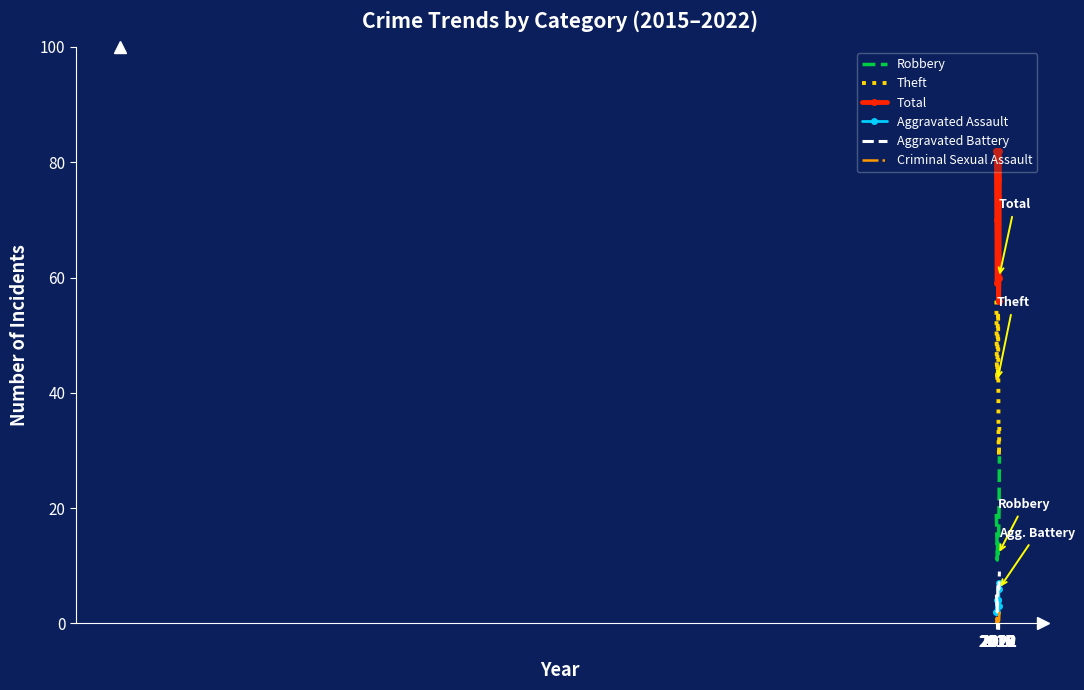

What is the sum of the Total values at 2020 and 2018?

130